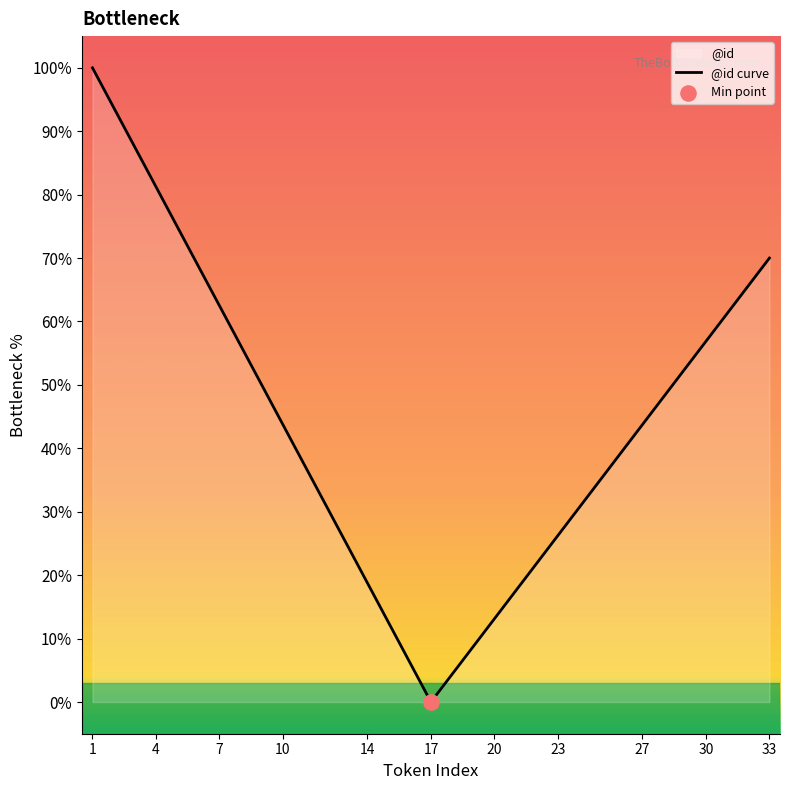

The value at 1 is 100.0. True or false?

True